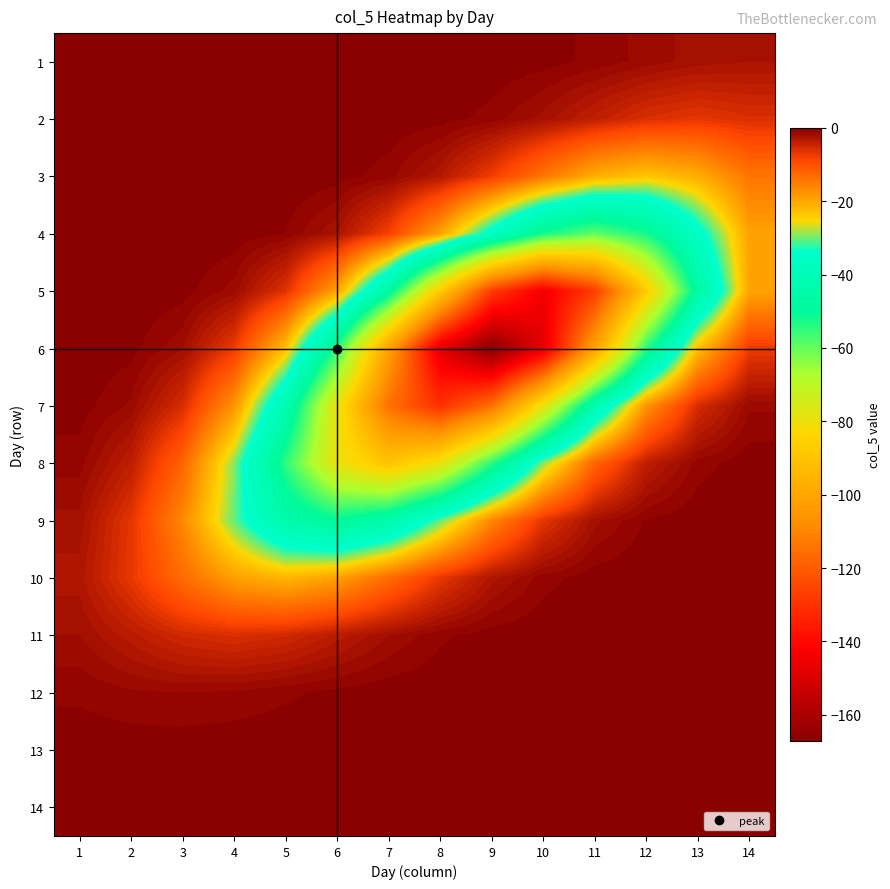

What is the minimum value shown in the chart?

-167.2